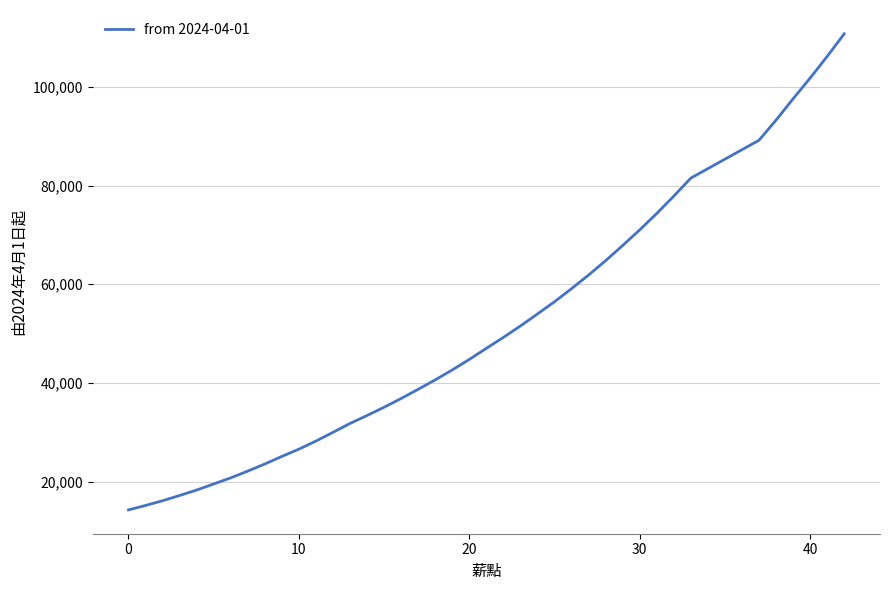

What is the greatest value displayed?

110740